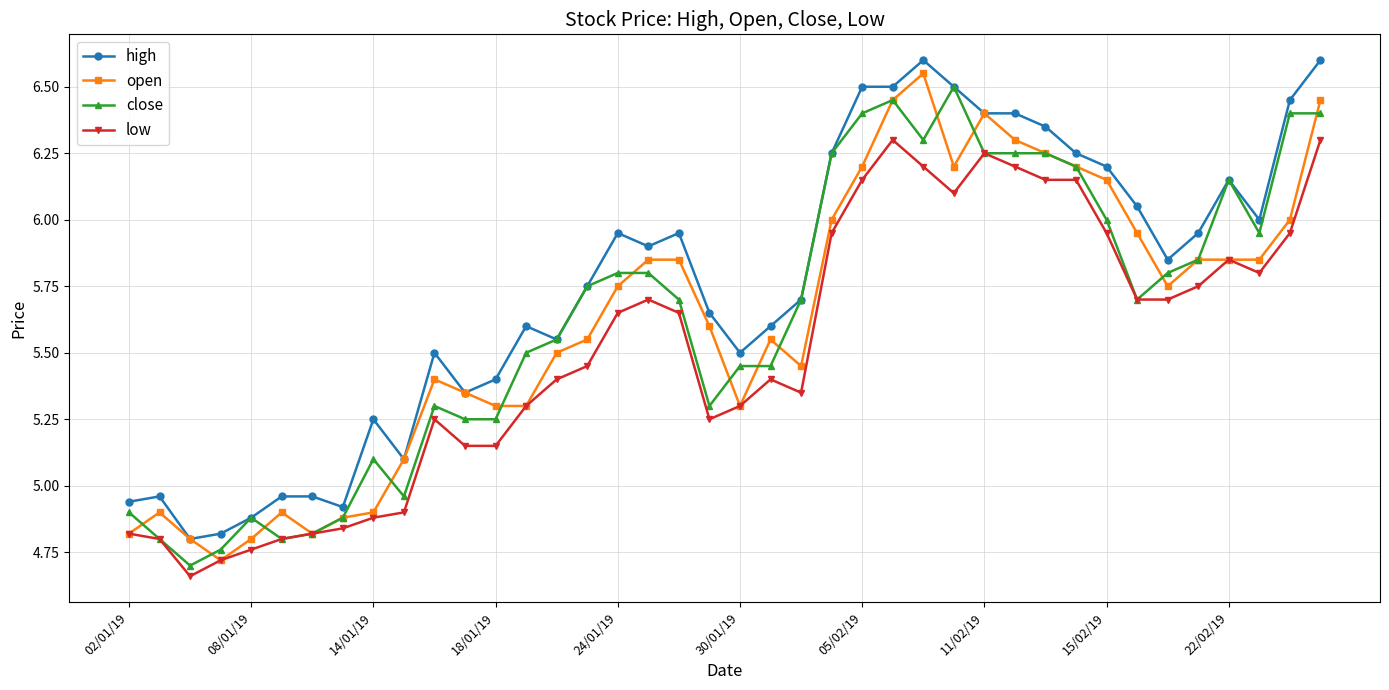

True or false: open has more than 0 interior local peaks.

True